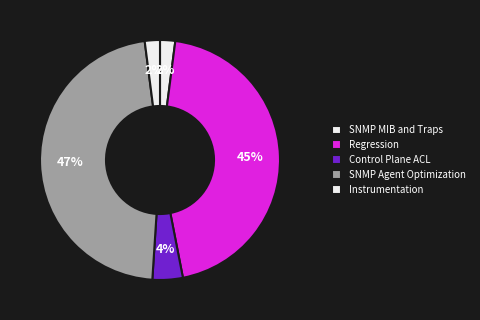

Count the number of slices in the pie.

5